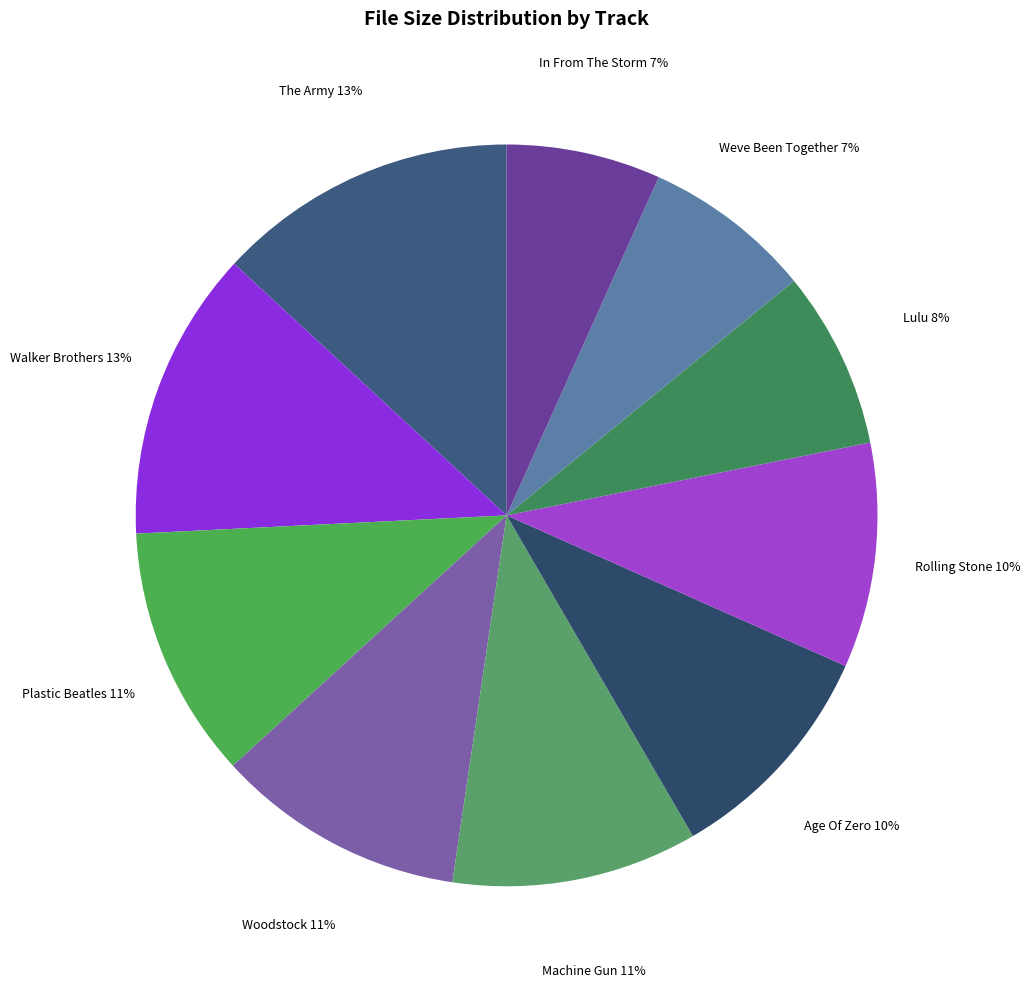

How many segments does this pie chart have?

10